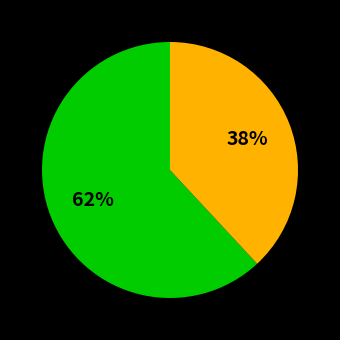

To the nearest percent, what is the difference between the largest and smallest slice percentages?

24%